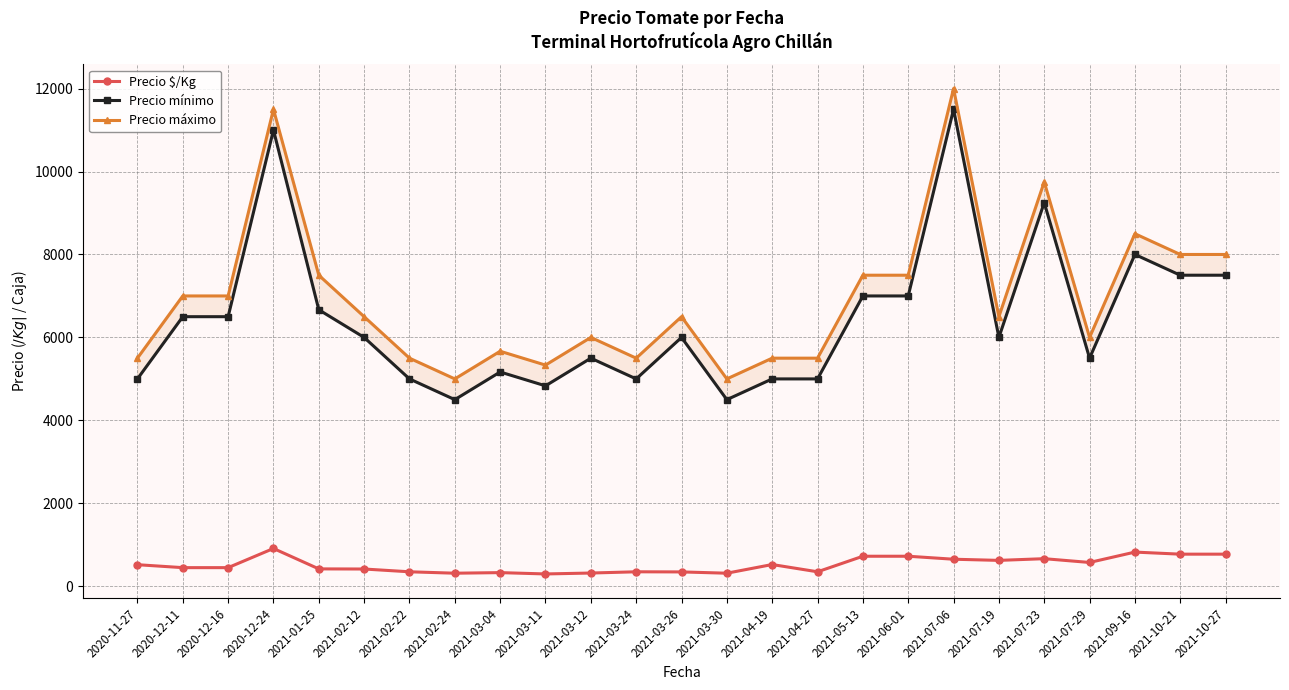

Which category has the highest value in the Precio mínimo series?

2021-07-06